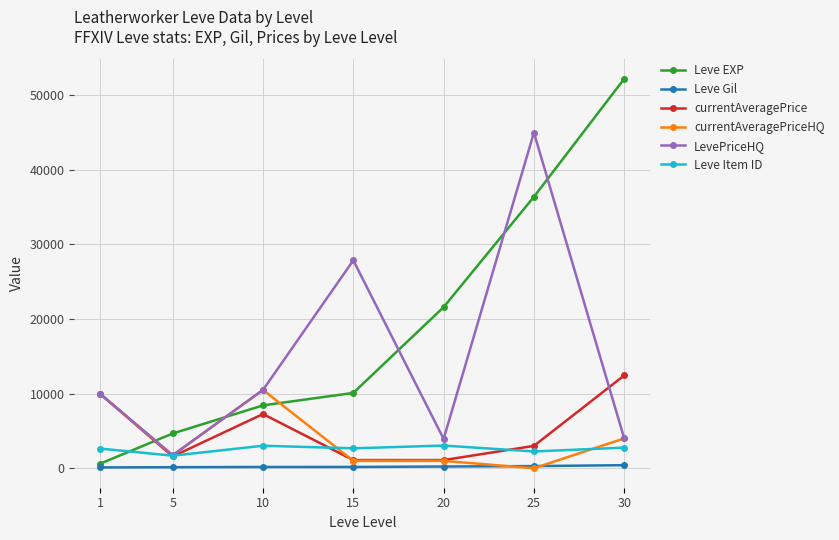

What is the difference between the highest and lowest values at 25?

45000